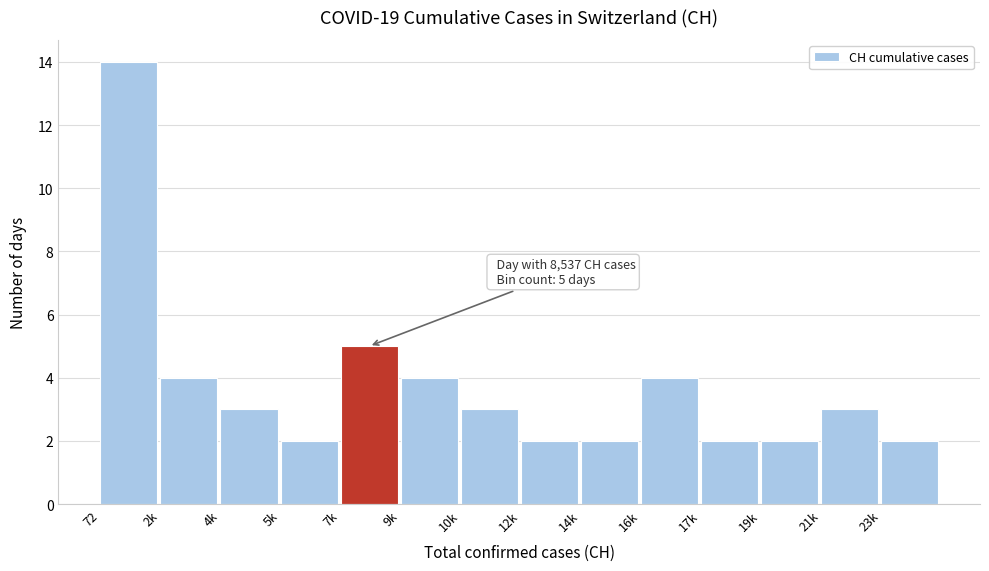

Reading right to left, extract all data points from this chart.

2	3	2	2	4	2	2	3	4	5	2	3	4	14